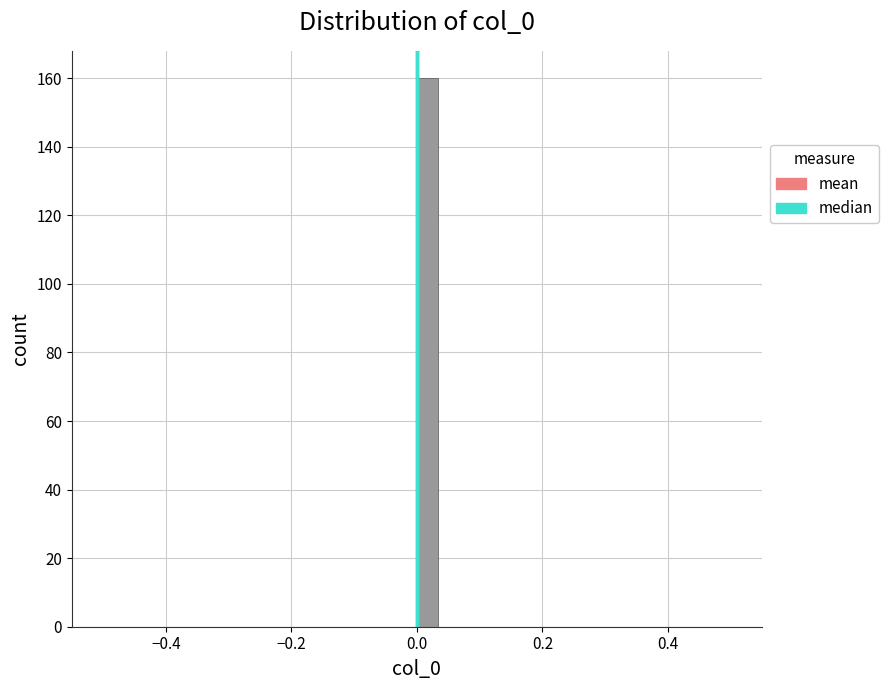

Around what value on the x-axis is the tallest bar? Give the approximate position of its centre, as read against the axis.

0.02